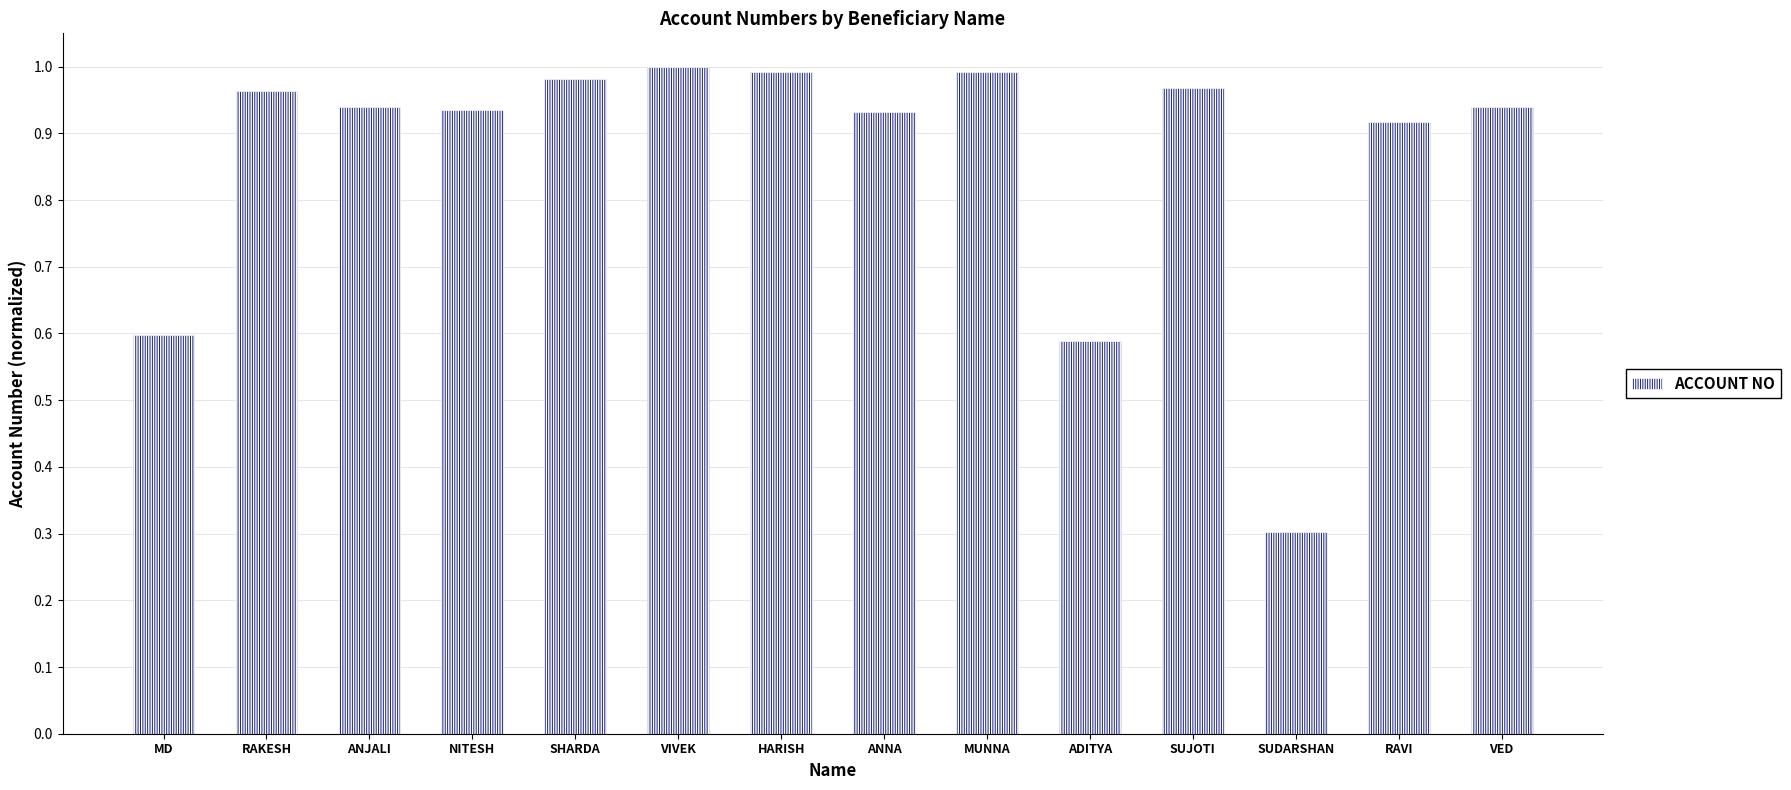

Where is the data nearest to the value 0?

SUDARSHAN